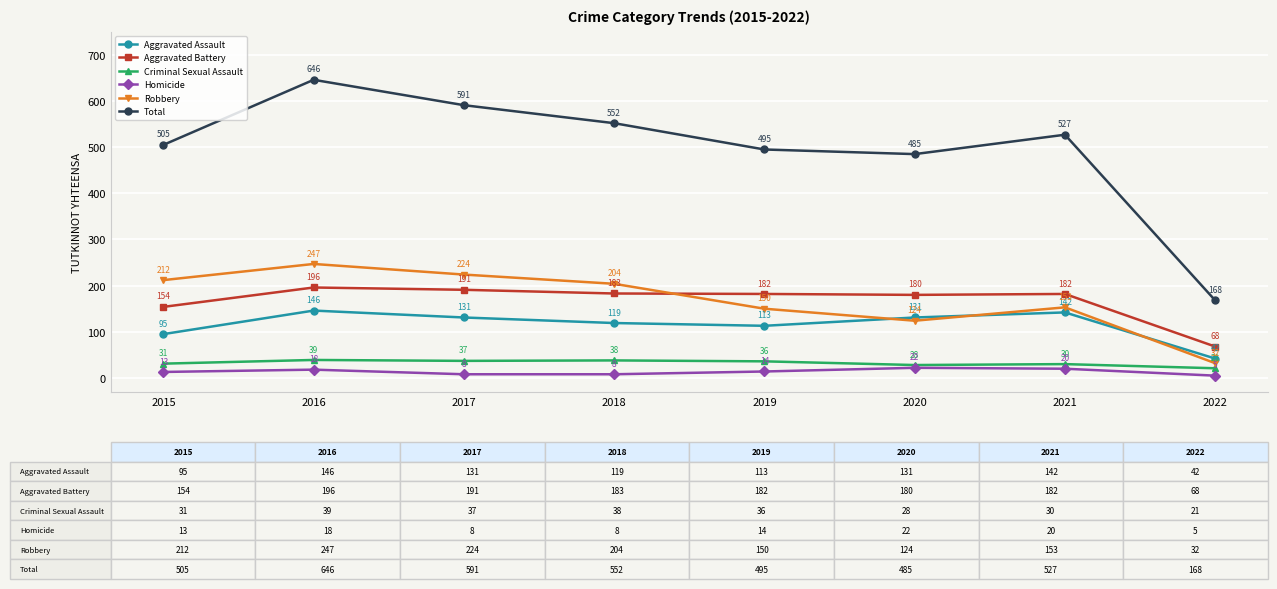

Is it true that Robbery equals 150 at 2019?

True